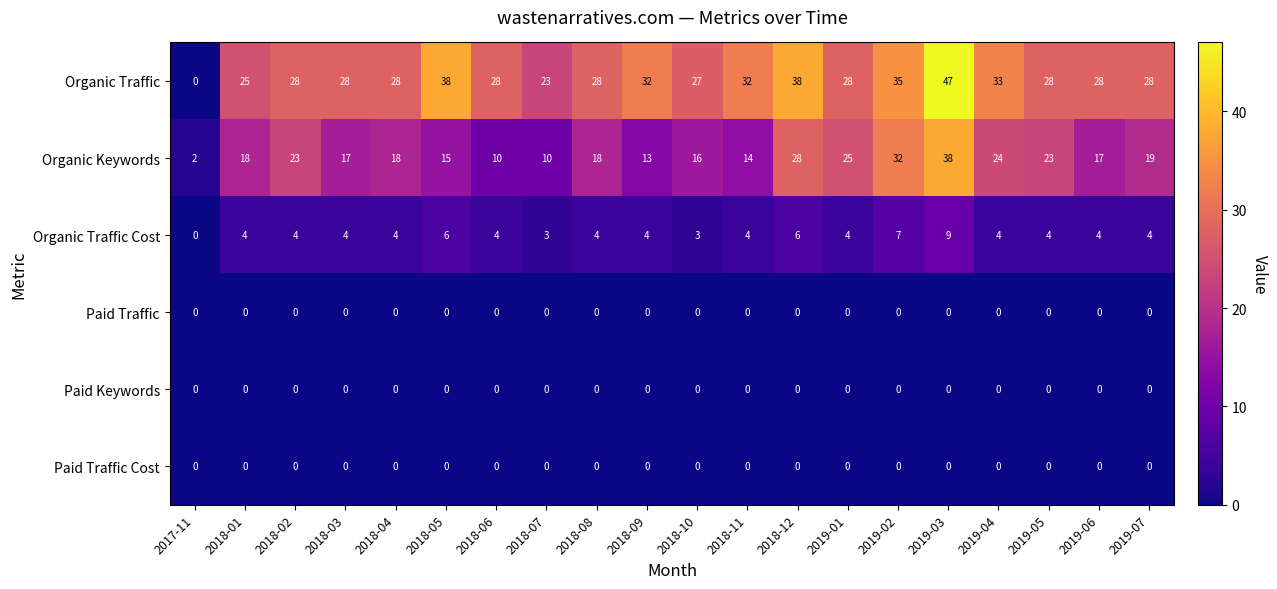

What is the difference between the maximum and minimum values in the Organic Keywords series?

36